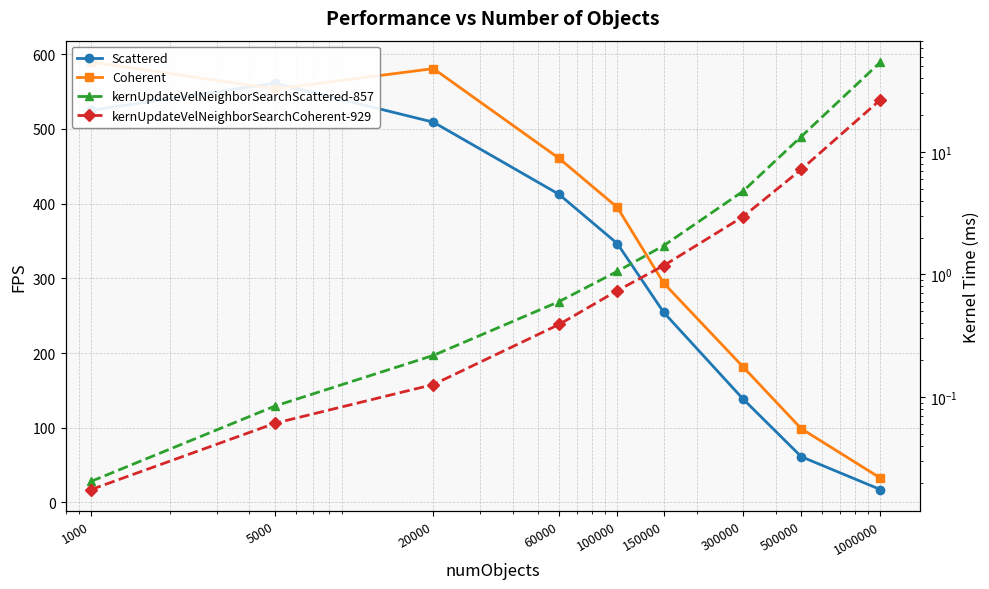

Which has a higher value, 150000 or 20000?

20000